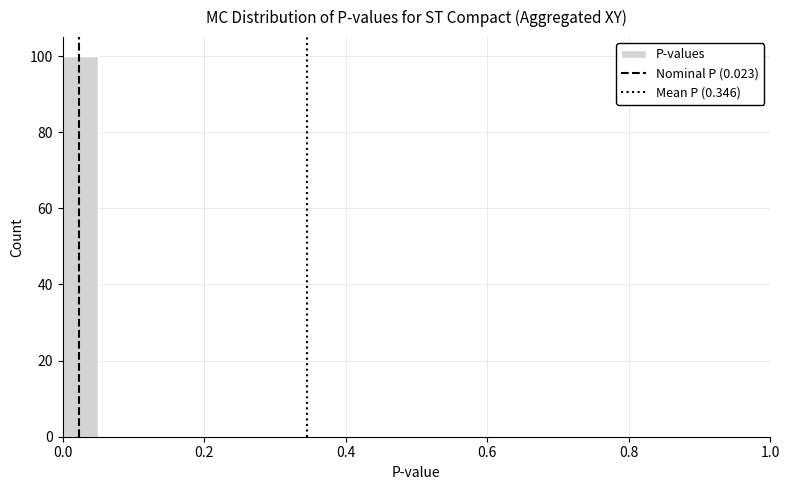

Read against the x-axis, roughly where is the centre of the tallest bar?

0.02